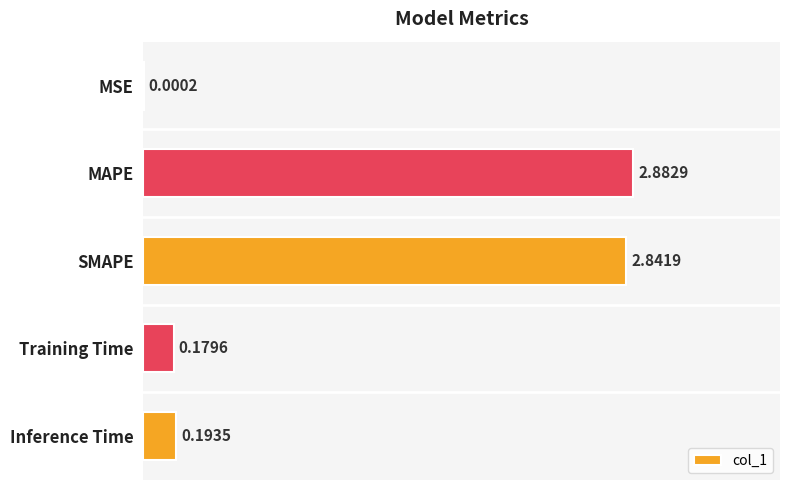

What is the sum of all values?

6.1